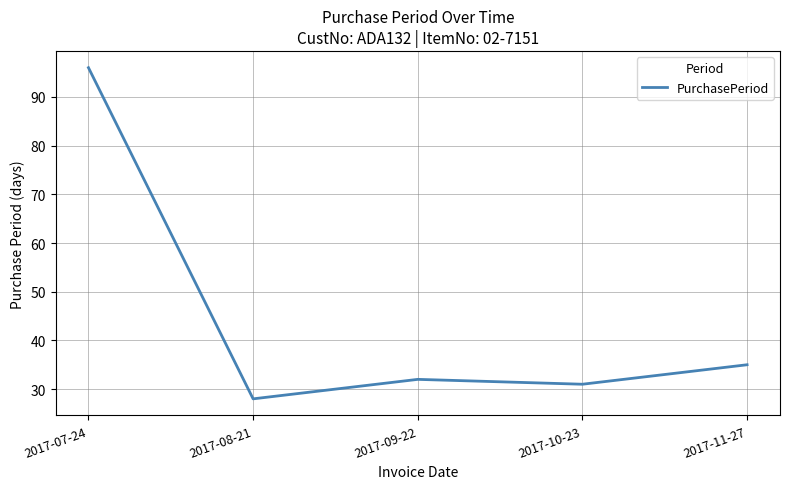

Approximately how many times larger is the value at 2017-09-22 compared to 2017-07-24?

0.3